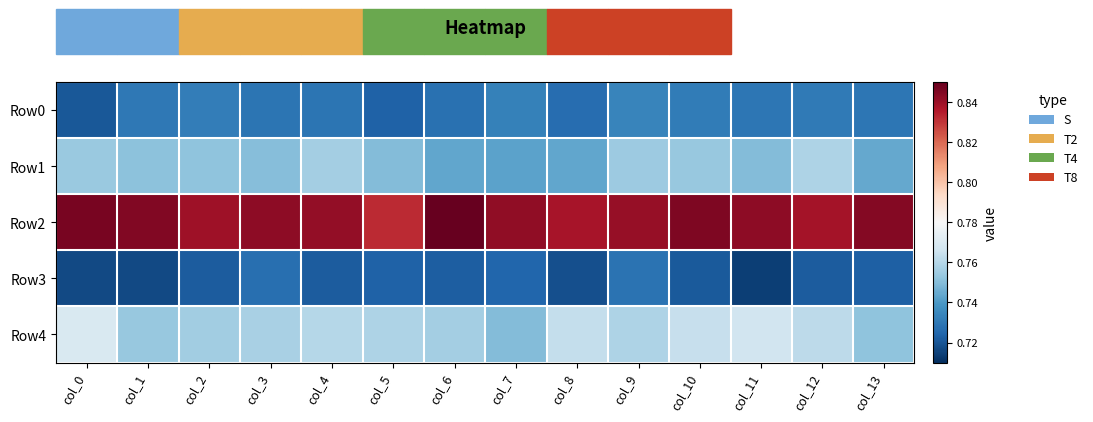

What is the difference between the highest and lowest values at col_10?

0.1